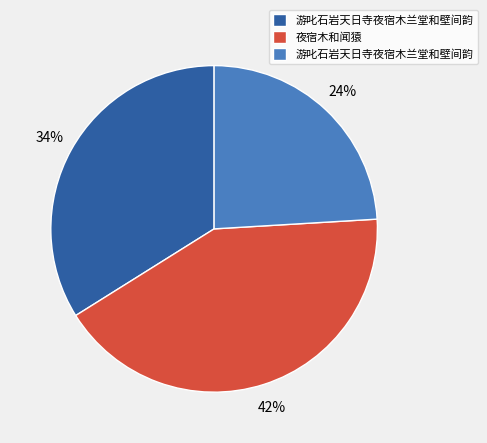

To the nearest percent, what is the difference between the largest and smallest slice percentages?

18%